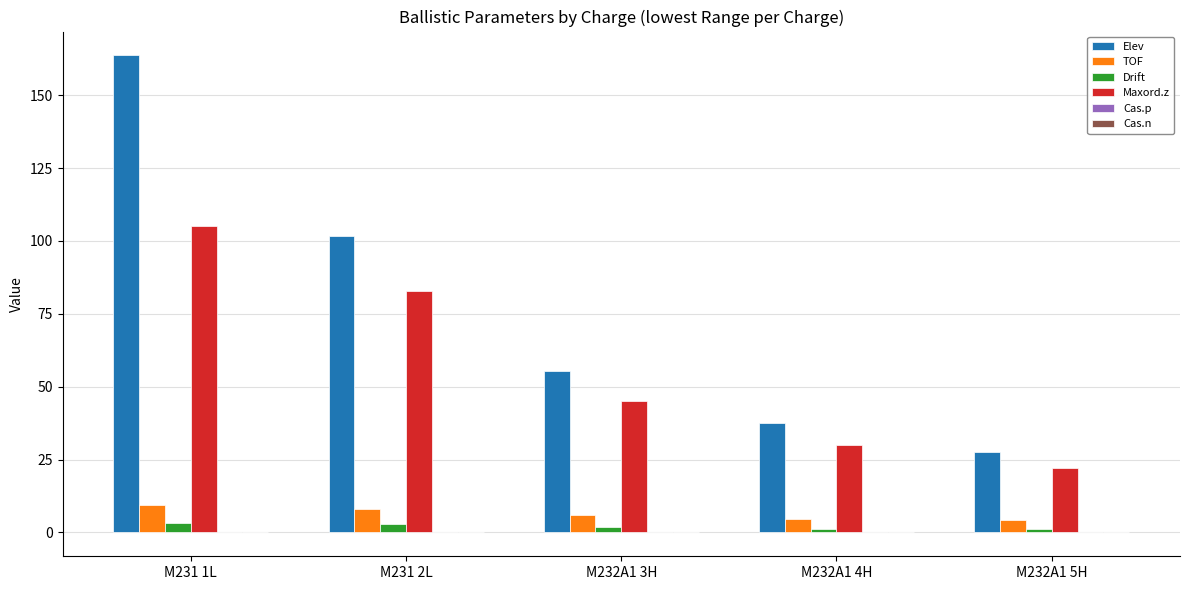

The Maxord.z series shows 11.4 at M232A1 5H. True or false?

False